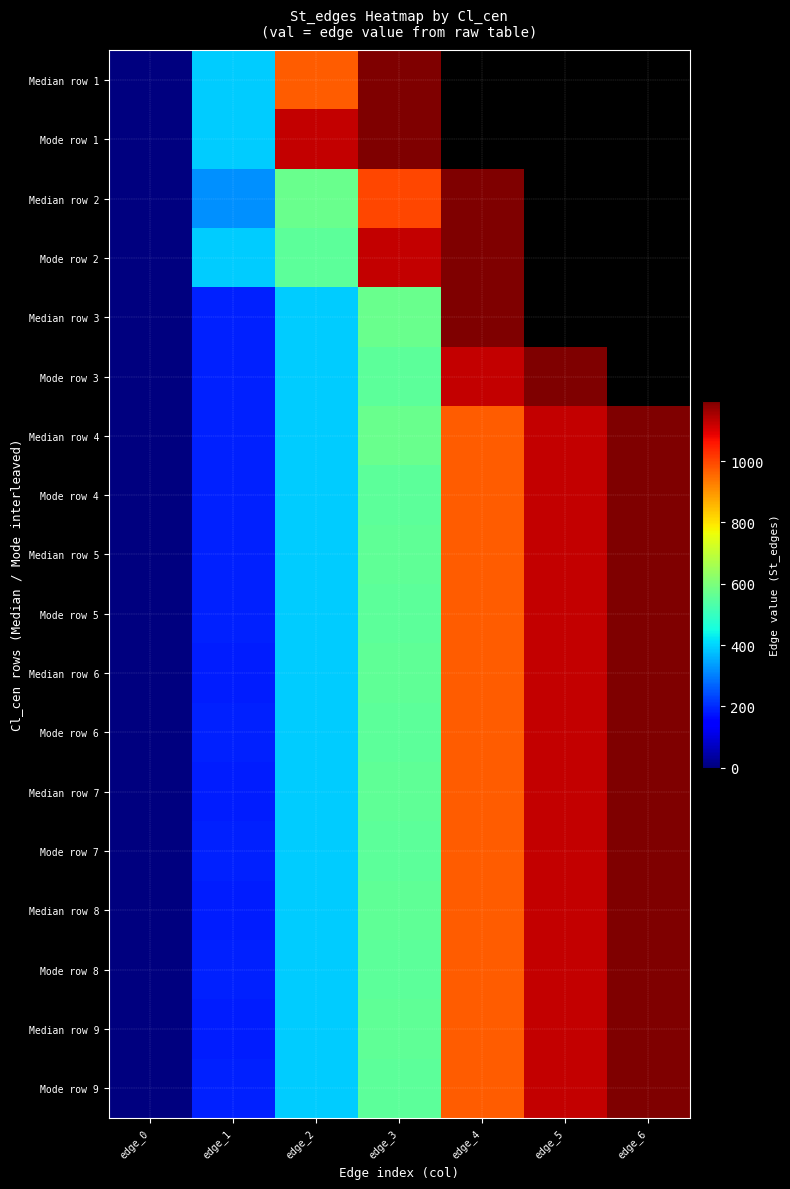

Which category has the lowest value in the Mode row 5 series?

edge_0